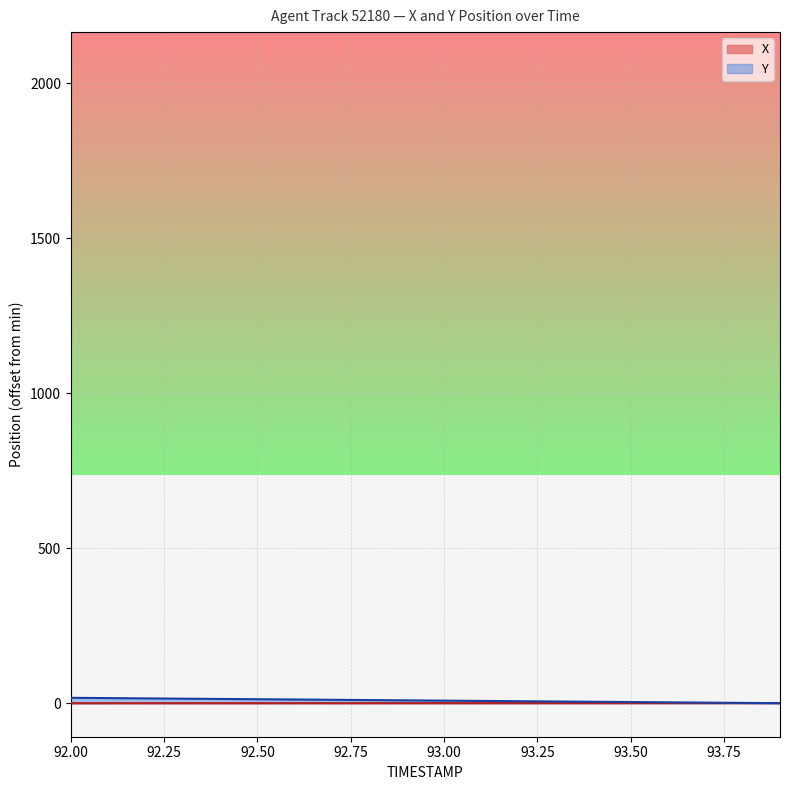

The X series shows 0.3 at 93.3. True or false?

True